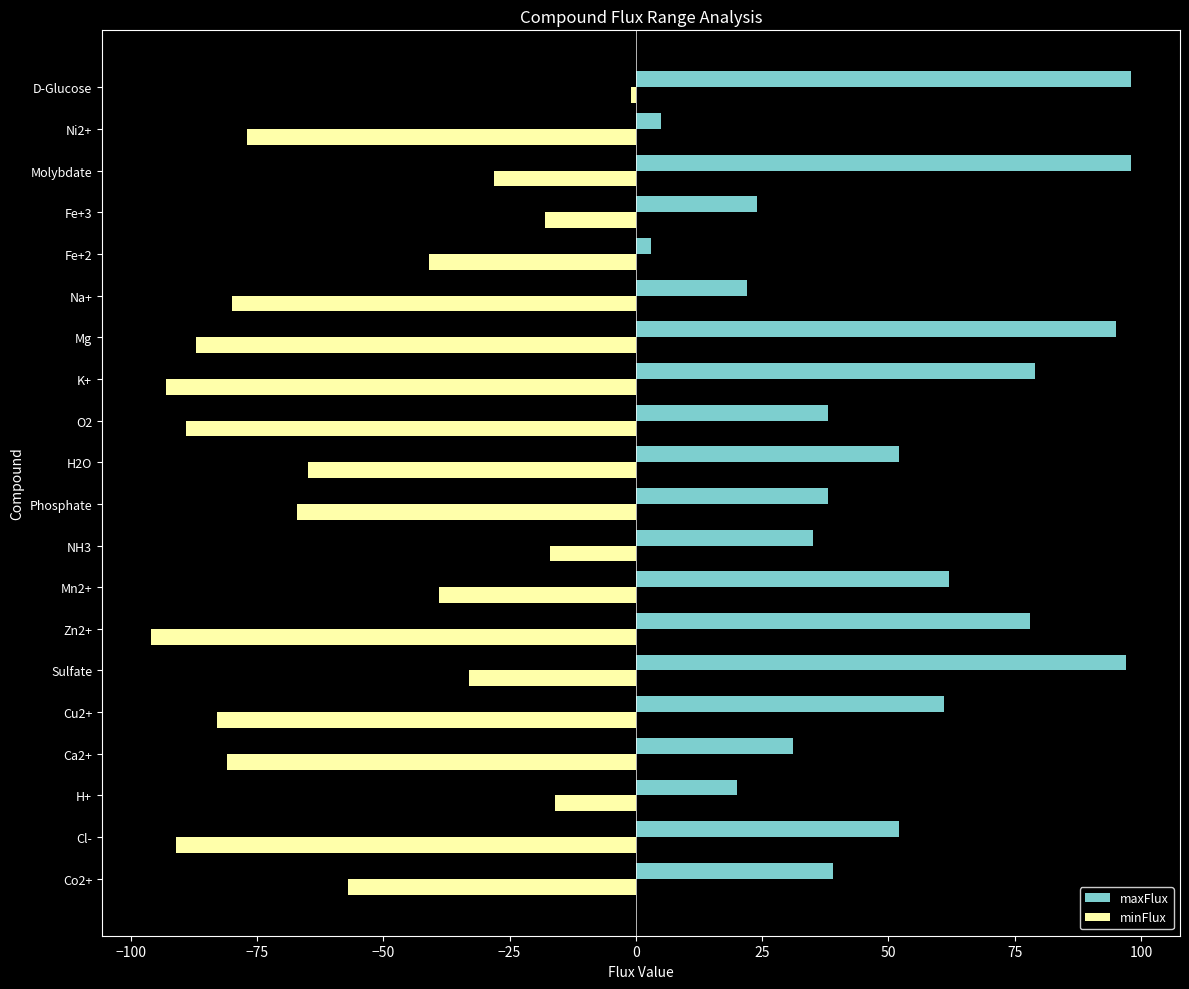

What are all the series names shown in the legend?

maxFlux, minFlux